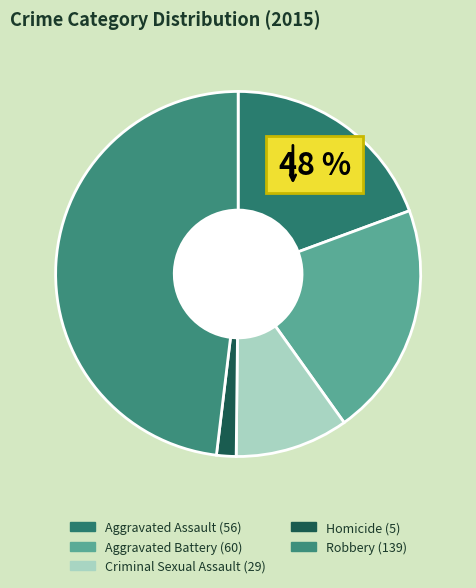

To the nearest percent, what is the combined percentage of Criminal Sexual Assault and Robbery?

58%